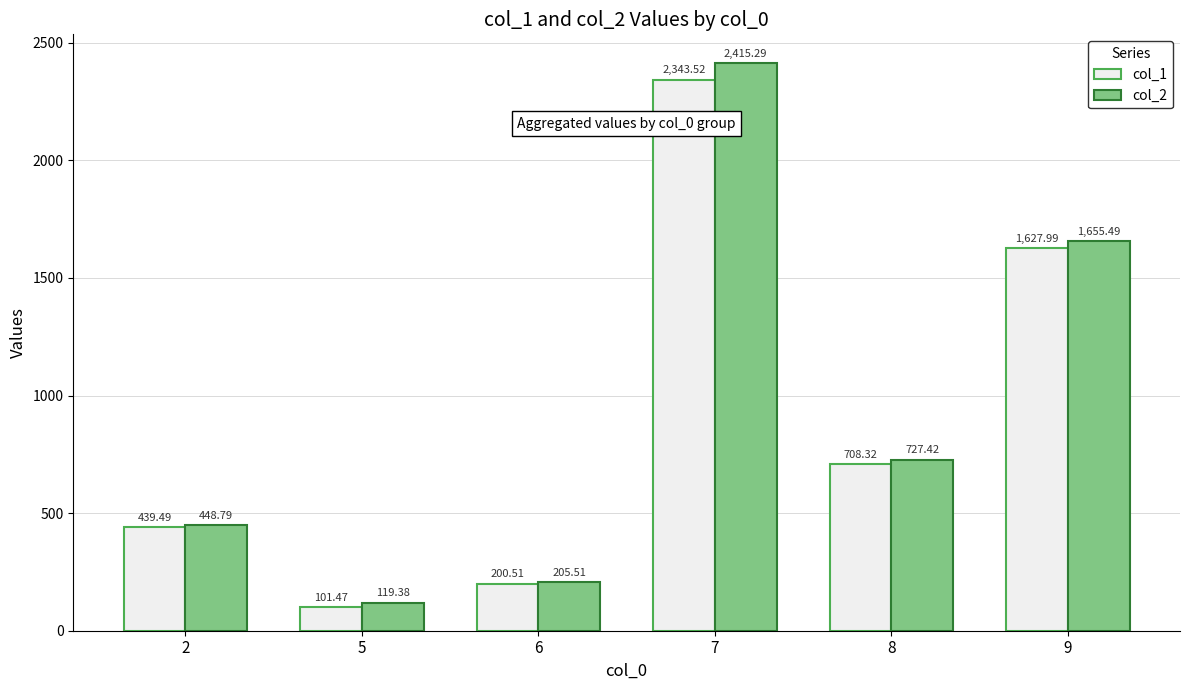

Which series has the widest spread of values?

col_2